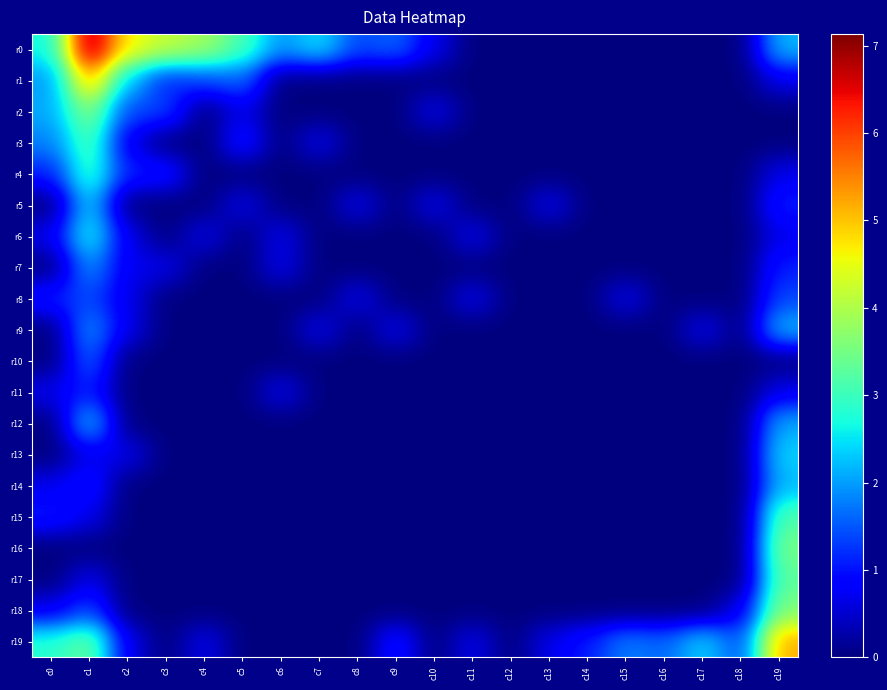

Reading right to left, what are all the values shown in this chart?

r0: c19=2.2	c18=0.0	c17=0.0	c16=0.0	c15=0.0	c14=0.0	c13=0.0	c12=0.0	c11=0.0	c10=0.7	c9=1.6	c8=1.4	c7=2.5	c6=1.9	c5=3.1	c4=3.9	c3=4.2	c2=4.6	c1=7.1	c0=2.6
r1: c19=0.7	c18=0.0	c17=0.0	c16=0.0	c15=0.0	c14=0.0	c13=0.0	c12=0.0	c11=0.0	c10=0.0	c9=0.0	c8=0.0	c7=0.0	c6=0.0	c5=1.6	c4=1.4	c3=1.1	c2=2.3	c1=5.2	c0=1.9
r2: c19=0.0	c18=0.0	c17=0.0	c16=0.0	c15=0.0	c14=0.0	c13=0.0	c12=0.0	c11=0.0	c10=0.7	c9=0.0	c8=0.0	c7=0.0	c6=0.0	c5=0.7	c4=0.0	c3=1.4	c2=1.4	c1=3.7	c0=2.1
r3: c19=0.0	c18=0.0	c17=0.0	c16=0.0	c15=0.0	c14=0.0	c13=0.0	c12=0.0	c11=0.0	c10=0.0	c9=0.0	c8=0.0	c7=0.7	c6=0.0	c5=1.1	c4=0.0	c3=0.0	c2=0.7	c1=3.2	c0=1.8
r4: c19=0.7	c18=0.0	c17=0.0	c16=0.0	c15=0.0	c14=0.0	c13=0.0	c12=0.0	c11=0.0	c10=0.0	c9=0.0	c8=0.0	c7=0.0	c6=0.0	c5=0.0	c4=0.0	c3=1.1	c2=1.1	c1=3.0	c0=1.1
r5: c19=1.1	c18=0.0	c17=0.0	c16=0.0	c15=0.0	c14=0.0	c13=0.7	c12=0.0	c11=0.0	c10=0.7	c9=0.0	c8=0.7	c7=0.0	c6=0.0	c5=0.7	c4=0.0	c3=0.0	c2=0.0	c1=2.4	c0=0.0
r6: c19=0.7	c18=0.0	c17=0.0	c16=0.0	c15=0.0	c14=0.0	c13=0.0	c12=0.0	c11=0.7	c10=0.0	c9=0.0	c8=0.0	c7=0.0	c6=0.7	c5=0.0	c4=0.7	c3=0.0	c2=0.7	c1=2.7	c0=0.7
r7: c19=1.1	c18=0.0	c17=0.0	c16=0.0	c15=0.0	c14=0.0	c13=0.0	c12=0.0	c11=0.0	c10=0.0	c9=0.0	c8=0.0	c7=0.0	c6=0.7	c5=0.0	c4=0.0	c3=0.7	c2=0.7	c1=1.9	c0=0.0
r8: c19=1.4	c18=0.0	c17=0.0	c16=0.0	c15=0.7	c14=0.0	c13=0.0	c12=0.0	c11=0.7	c10=0.0	c9=0.0	c8=0.7	c7=0.0	c6=0.0	c5=0.0	c4=0.0	c3=0.0	c2=0.7	c1=1.4	c0=1.1
r9: c19=2.2	c18=0.0	c17=0.7	c16=0.0	c15=0.0	c14=0.0	c13=0.0	c12=0.0	c11=0.0	c10=0.0	c9=0.7	c8=0.0	c7=0.7	c6=0.0	c5=0.0	c4=0.0	c3=0.0	c2=0.7	c1=1.9	c0=0.0
r10: c19=0.0	c18=0.0	c17=0.0	c16=0.0	c15=0.0	c14=0.0	c13=0.0	c12=0.0	c11=0.0	c10=0.0	c9=0.0	c8=0.0	c7=0.0	c6=0.0	c5=0.0	c4=0.0	c3=0.0	c2=0.0	c1=1.6	c0=0.0
r11: c19=0.7	c18=0.0	c17=0.0	c16=0.0	c15=0.0	c14=0.0	c13=0.0	c12=0.0	c11=0.0	c10=0.0	c9=0.0	c8=0.0	c7=0.0	c6=0.7	c5=0.0	c4=0.0	c3=0.0	c2=0.0	c1=1.1	c0=0.7
r12: c19=2.1	c18=0.0	c17=0.0	c16=0.0	c15=0.0	c14=0.0	c13=0.0	c12=0.0	c11=0.0	c10=0.0	c9=0.0	c8=0.0	c7=0.0	c6=0.0	c5=0.0	c4=0.0	c3=0.0	c2=0.0	c1=2.3	c0=0.0
r13: c19=2.4	c18=0.0	c17=0.0	c16=0.0	c15=0.0	c14=0.0	c13=0.0	c12=0.0	c11=0.0	c10=0.0	c9=0.0	c8=0.0	c7=0.0	c6=0.0	c5=0.0	c4=0.0	c3=0.0	c2=0.7	c1=0.7	c0=0.0
r14: c19=2.2	c18=0.0	c17=0.0	c16=0.0	c15=0.0	c14=0.0	c13=0.0	c12=0.0	c11=0.0	c10=0.0	c9=0.0	c8=0.0	c7=0.0	c6=0.0	c5=0.0	c4=0.0	c3=0.0	c2=0.0	c1=1.1	c0=0.7
r15: c19=3.2	c18=0.0	c17=0.0	c16=0.0	c15=0.0	c14=0.0	c13=0.0	c12=0.0	c11=0.0	c10=0.0	c9=0.0	c8=0.0	c7=0.0	c6=0.0	c5=0.0	c4=0.0	c3=0.0	c2=0.0	c1=0.7	c0=1.1
r16: c19=3.5	c18=0.0	c17=0.0	c16=0.0	c15=0.0	c14=0.0	c13=0.0	c12=0.0	c11=0.0	c10=0.0	c9=0.0	c8=0.0	c7=0.0	c6=0.0	c5=0.0	c4=0.0	c3=0.0	c2=0.0	c1=0.0	c0=0.0
r17: c19=3.3	c18=0.0	c17=0.0	c16=0.0	c15=0.0	c14=0.0	c13=0.0	c12=0.0	c11=0.0	c10=0.0	c9=0.0	c8=0.0	c7=0.0	c6=0.0	c5=0.0	c4=0.0	c3=0.0	c2=0.0	c1=0.7	c0=0.0
r18: c19=3.6	c18=0.7	c17=0.0	c16=0.0	c15=0.0	c14=0.0	c13=0.0	c12=0.0	c11=0.0	c10=0.0	c9=0.0	c8=0.0	c7=0.0	c6=0.0	c5=0.0	c4=0.0	c3=0.0	c2=0.0	c1=1.4	c0=0.7
r19: c19=5.2	c18=1.4	c17=2.4	c16=1.6	c15=1.8	c14=1.1	c13=0.7	c12=0.0	c11=0.7	c10=0.0	c9=1.1	c8=0.0	c7=0.0	c6=0.0	c5=0.0	c4=0.7	c3=0.0	c2=0.7	c1=3.4	c0=2.8